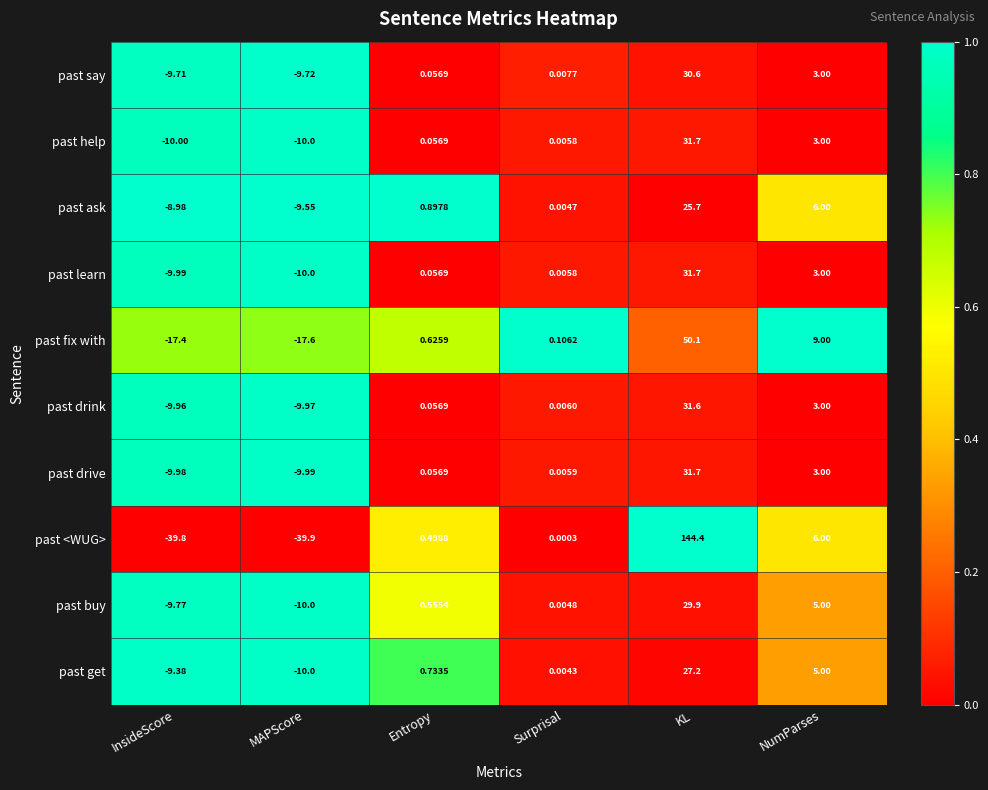

At which category is the sum across all series the highest?

KL